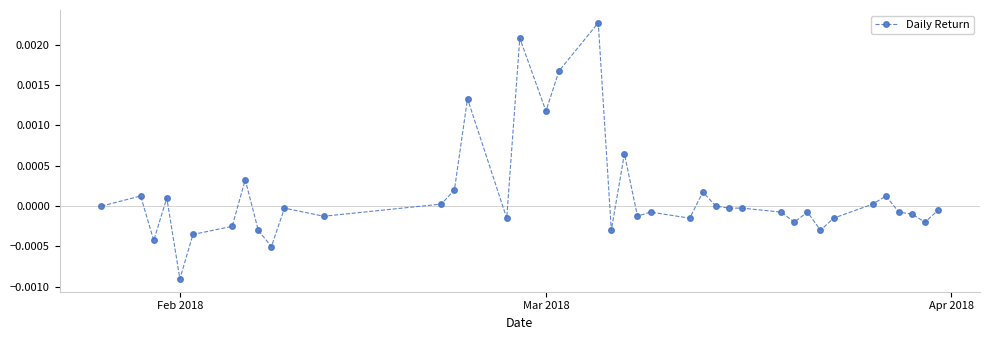

True or false: the data has more than 0 interior local peaks.

True